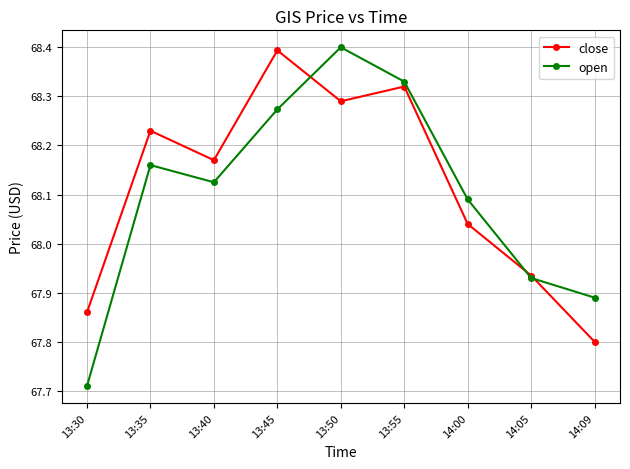

At which category does the chart reach its minimum across all series?

13:30